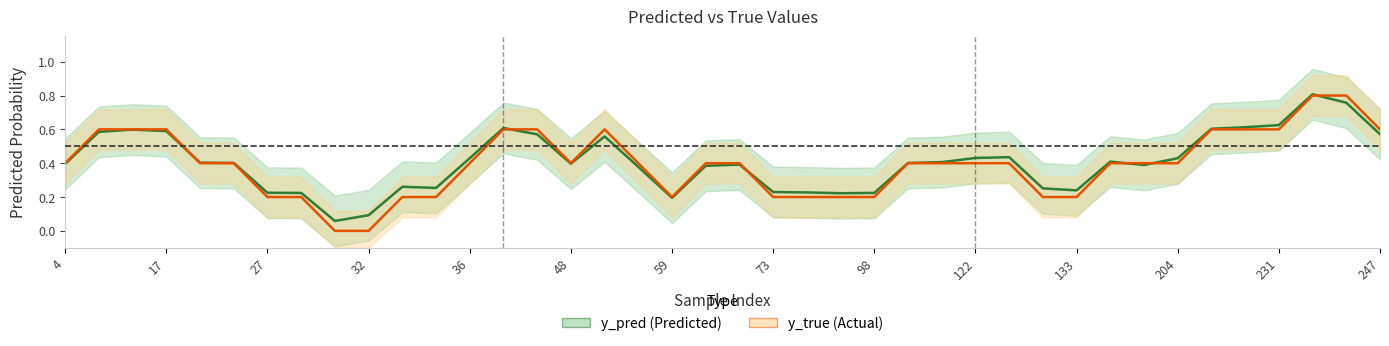

In y_true, how many points are higher than both neighbors (excluding endpoints)?

3